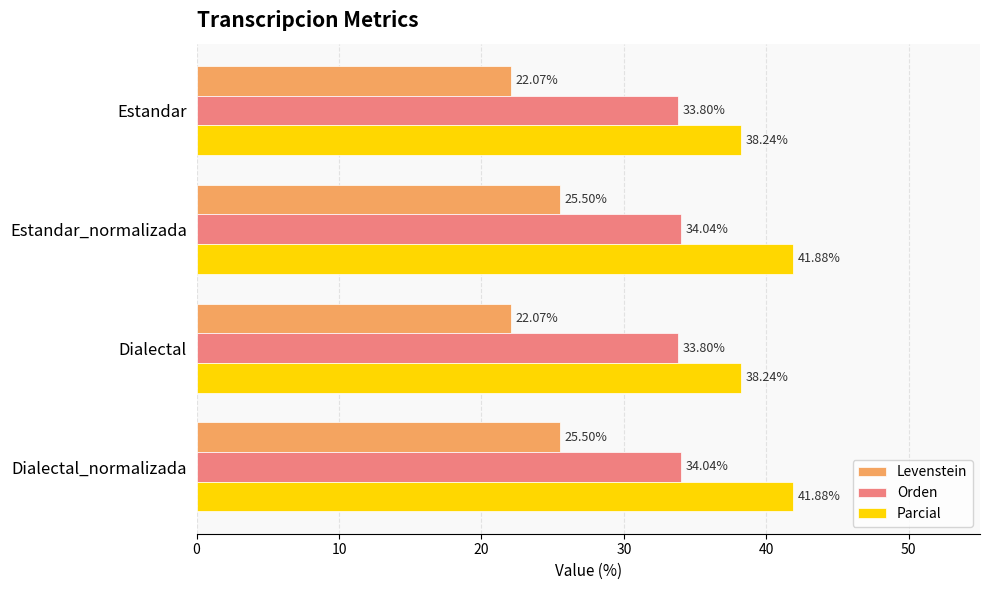

Which series has the widest spread of values?

Parcial